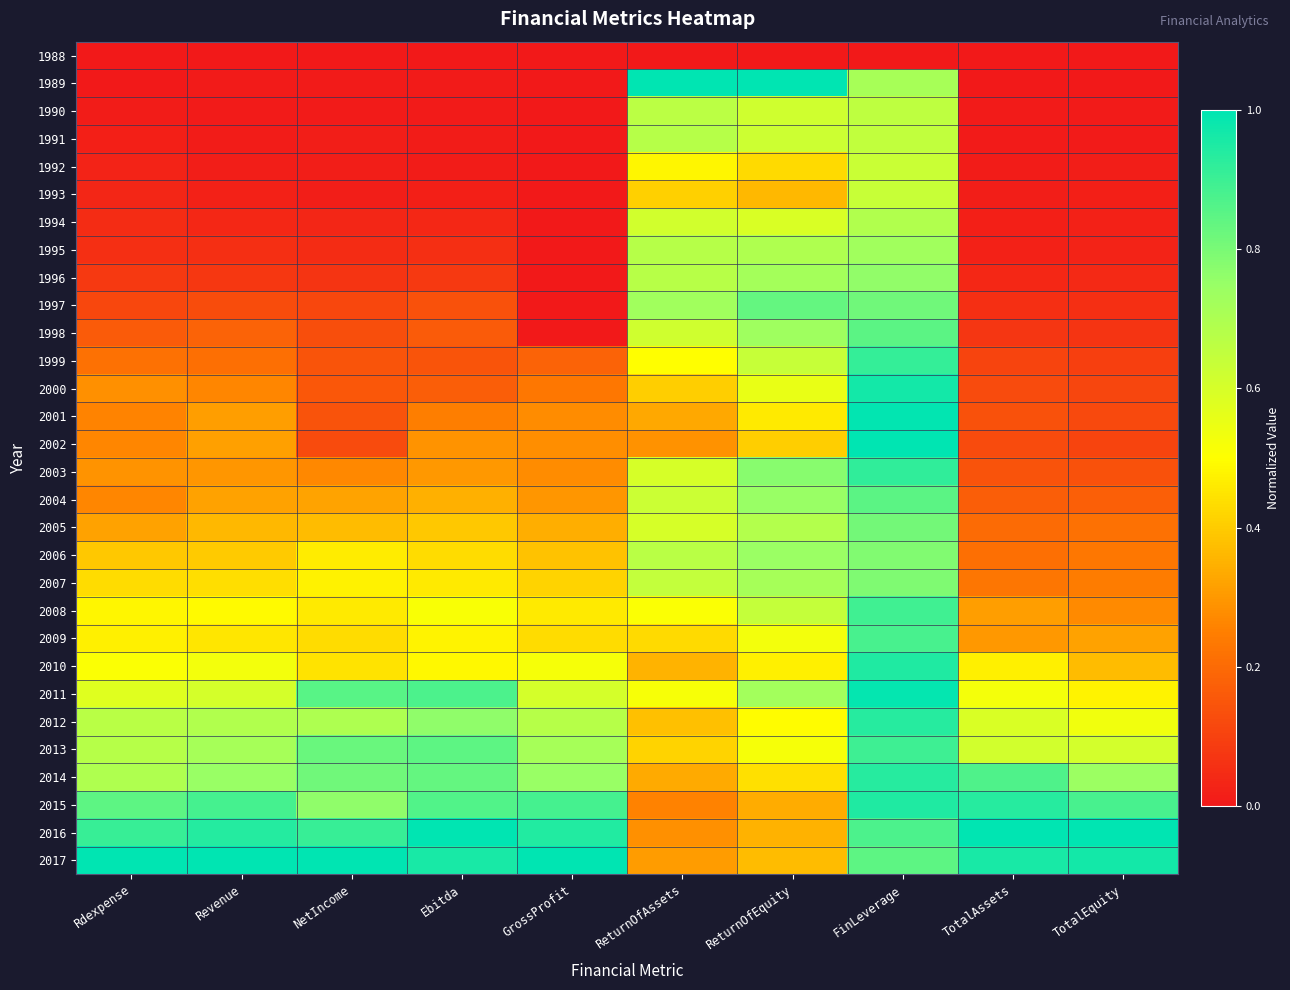

At which category is the sum across all series the highest?

FinLeverage